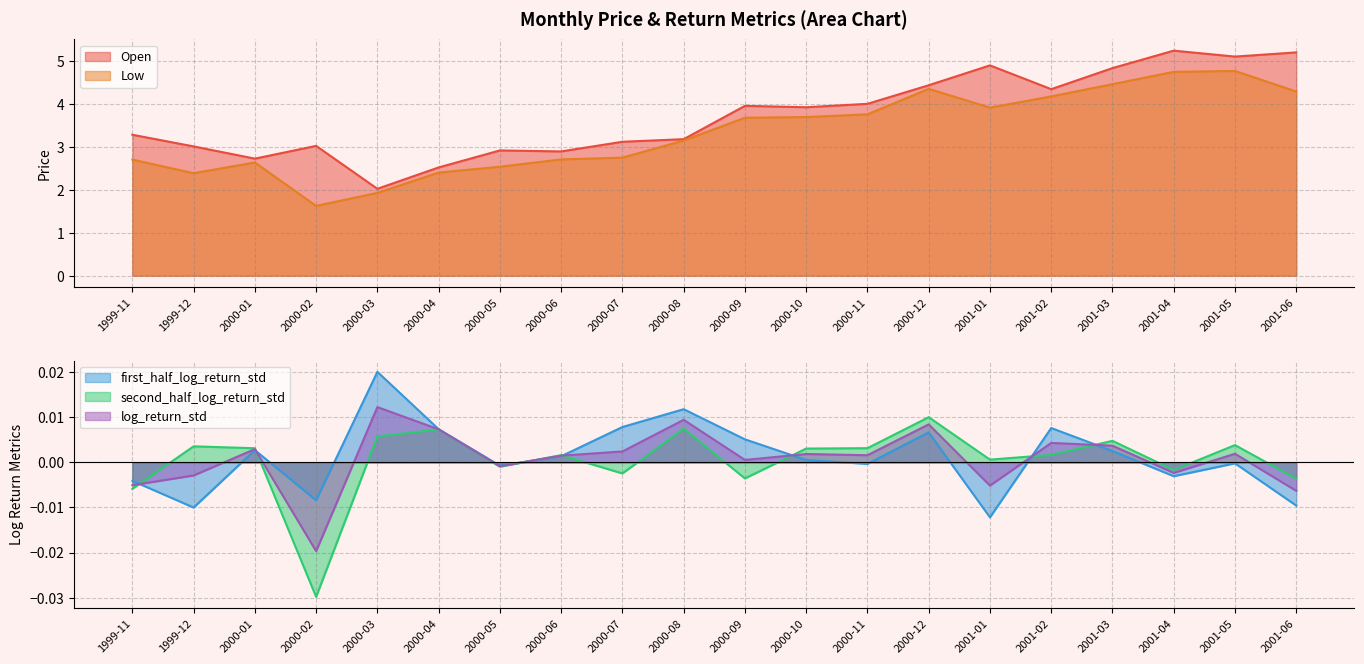

At which label is Open closest to 3?

1999-12